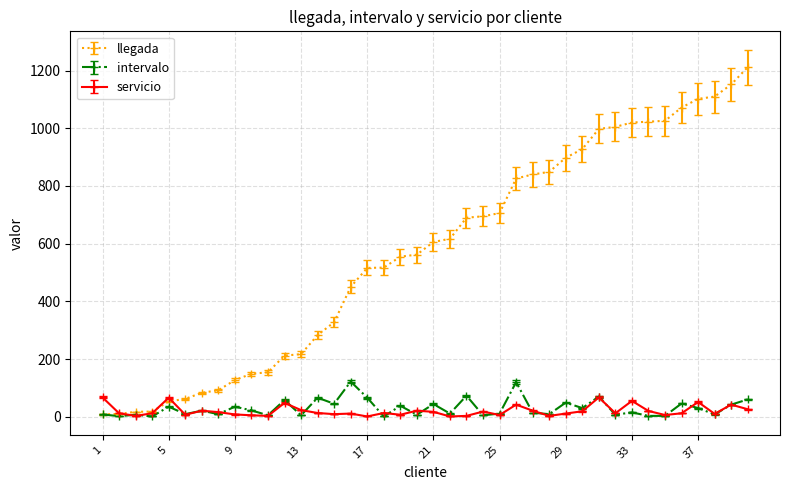

Which series has the largest total across all categories?

llegada